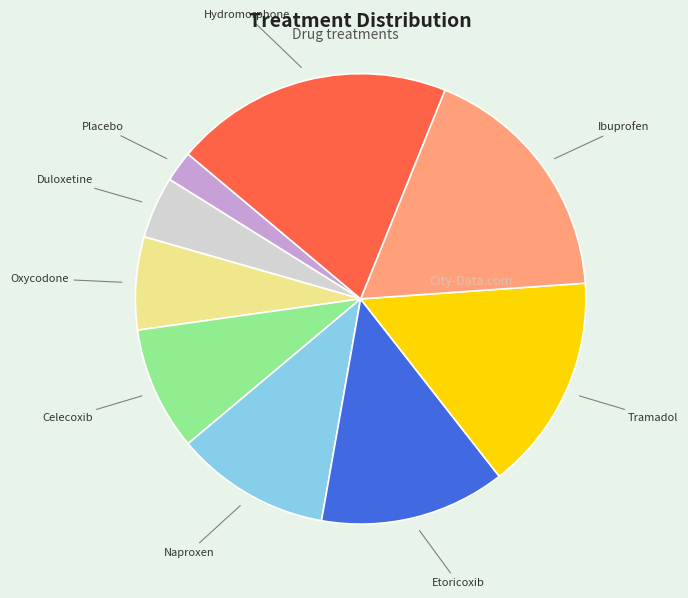

Is there a majority slice in this chart?

No